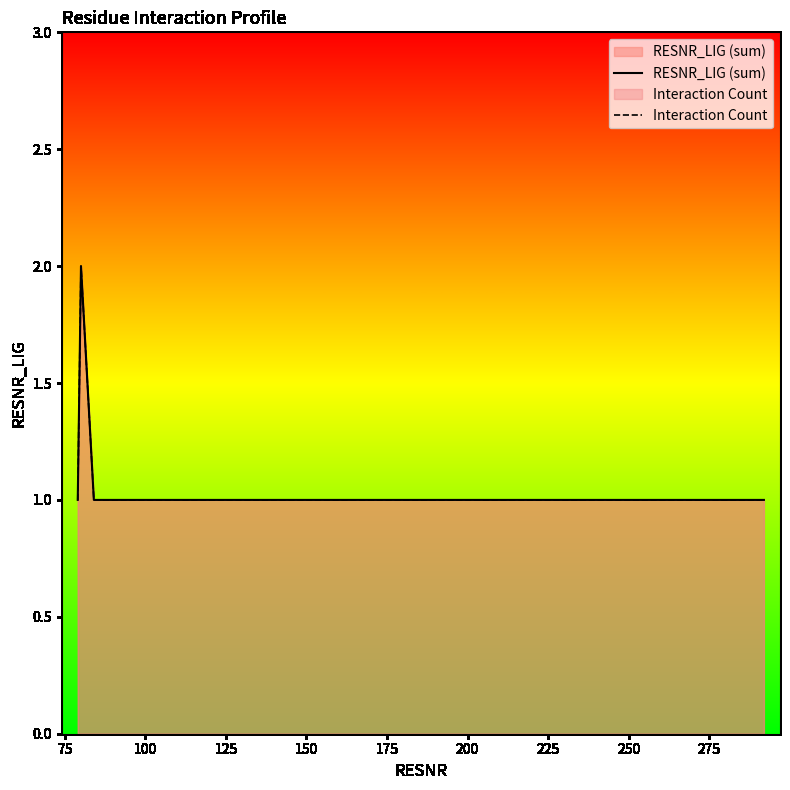

True or false: RESNR_LIG (sum) and Interaction Count intersect in this chart.

False